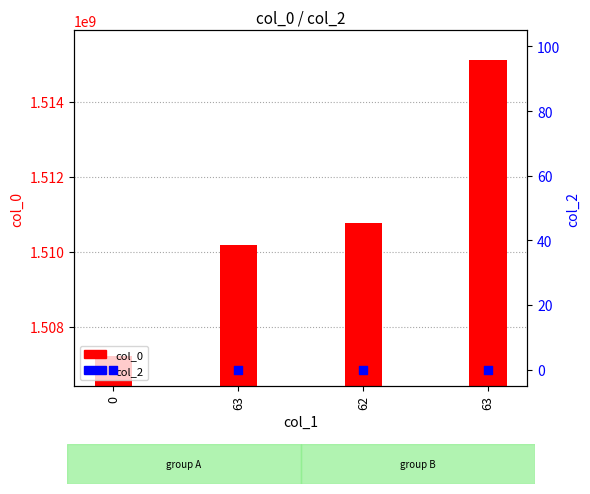

Which series contains the highest Y value?

col_0